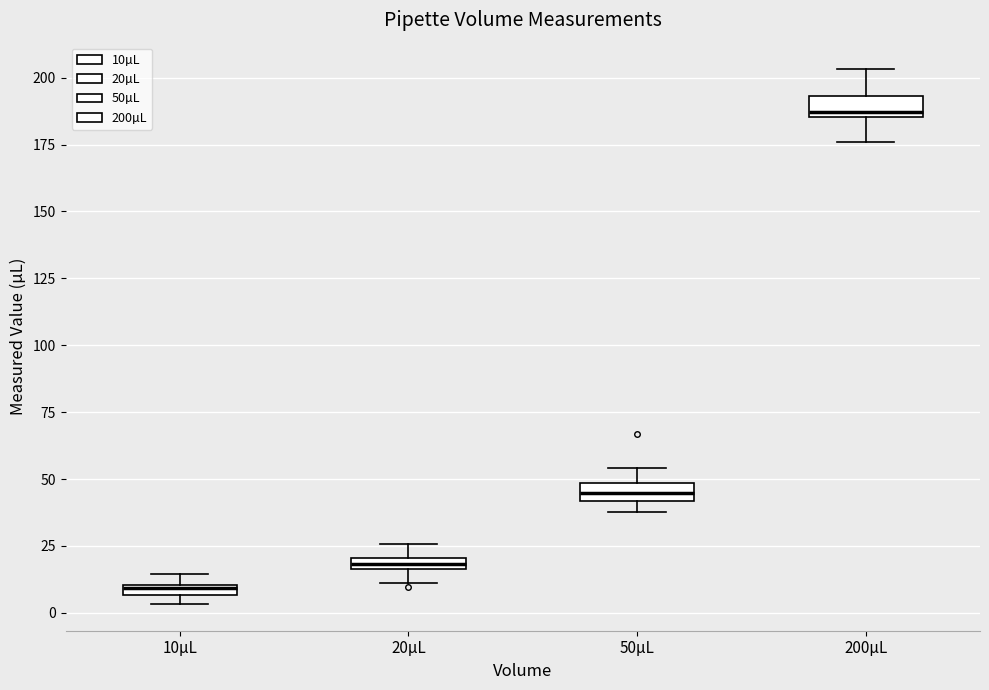

Where does the median line of the box for 50µL sit on the y-axis? The values are not printed on the chart, so give them approximately, as read against the axis.

45